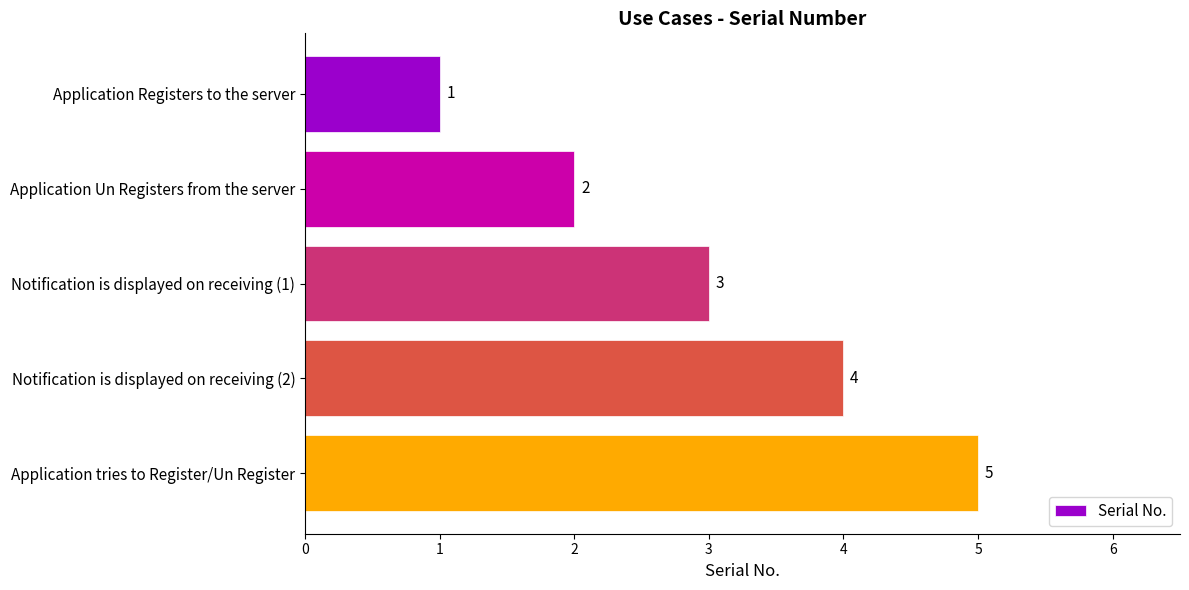

Rank the categories by value from lowest to highest.

Application Registers to the server, Application Un Registers from the server, Notification is displayed on receiving (1), Notification is displayed on receiving (2), Application tries to Register/Un Register